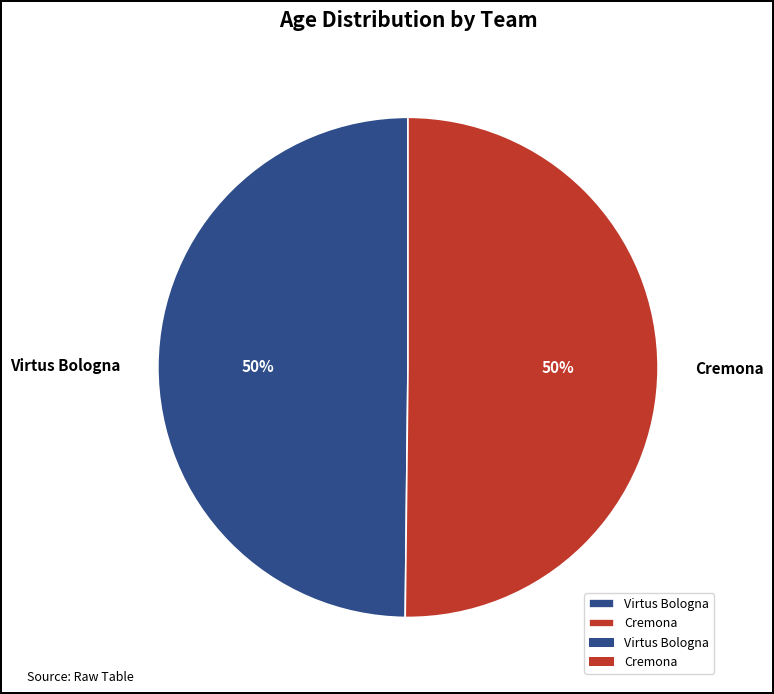

Is it true that Virtus Bologna is 50% of the pie?

True